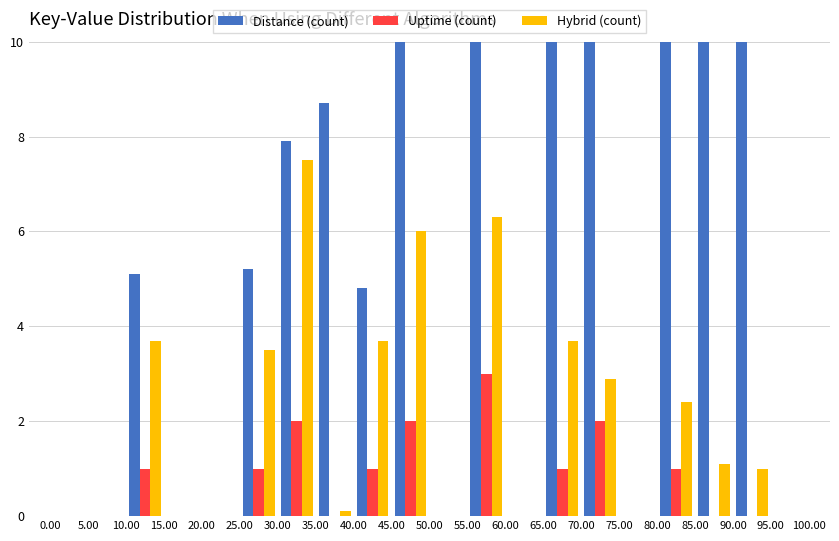

Rank the series by their maximum value, from lowest to highest.

Uptime (count), Hybrid (count), Distance (count)